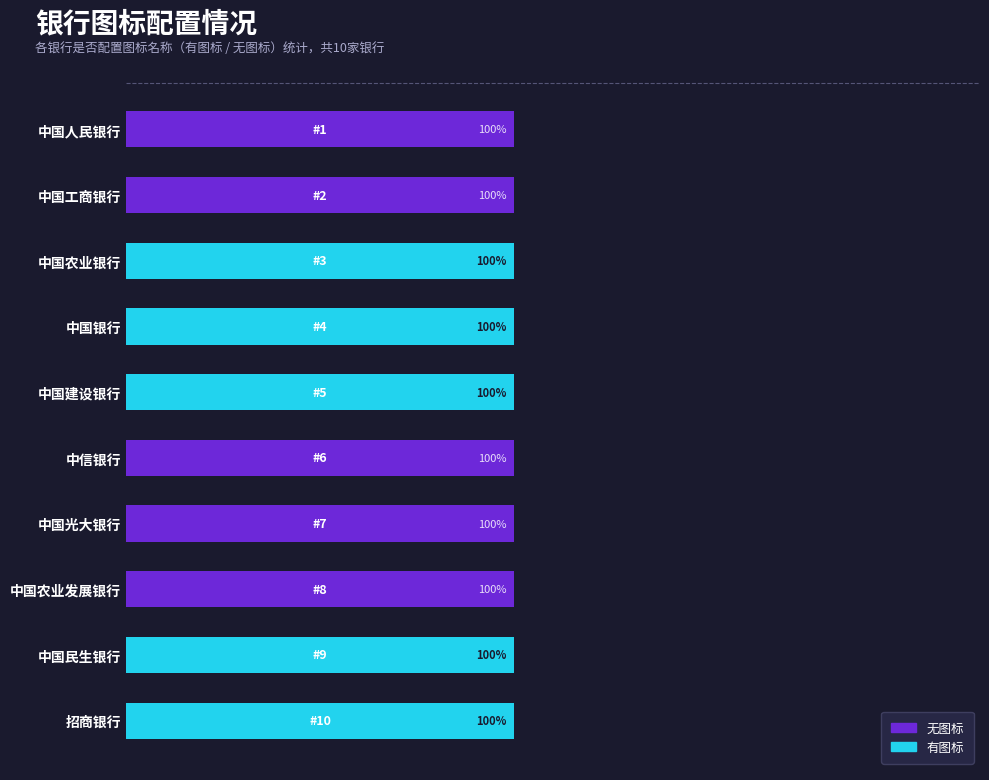

List the series in order of their peak value, highest first.

无图标, 有图标